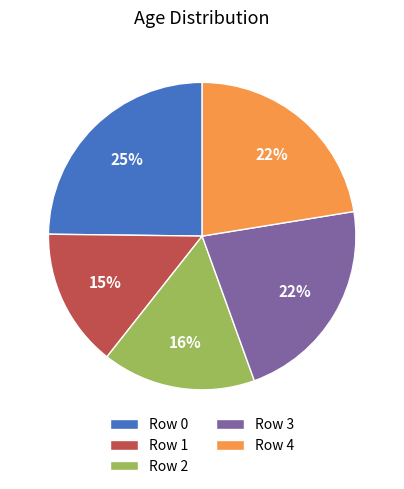

Do Row 3 and Row 2 together represent more than half of the pie?

No